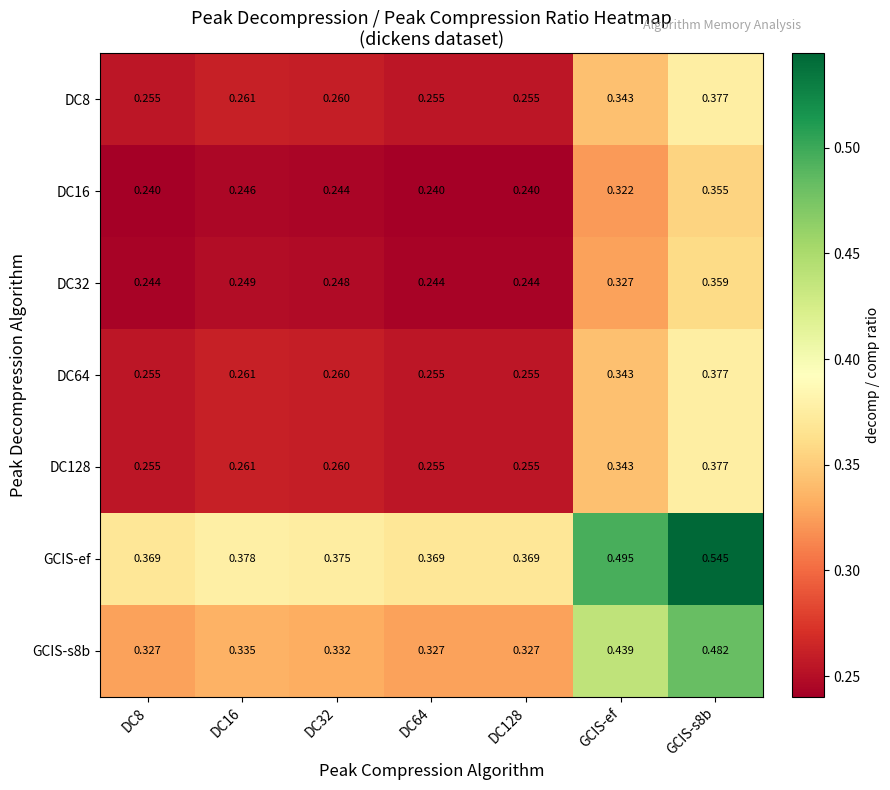

Between GCIS-ef and GCIS-s8b, which series saw the biggest shift?

GCIS-ef